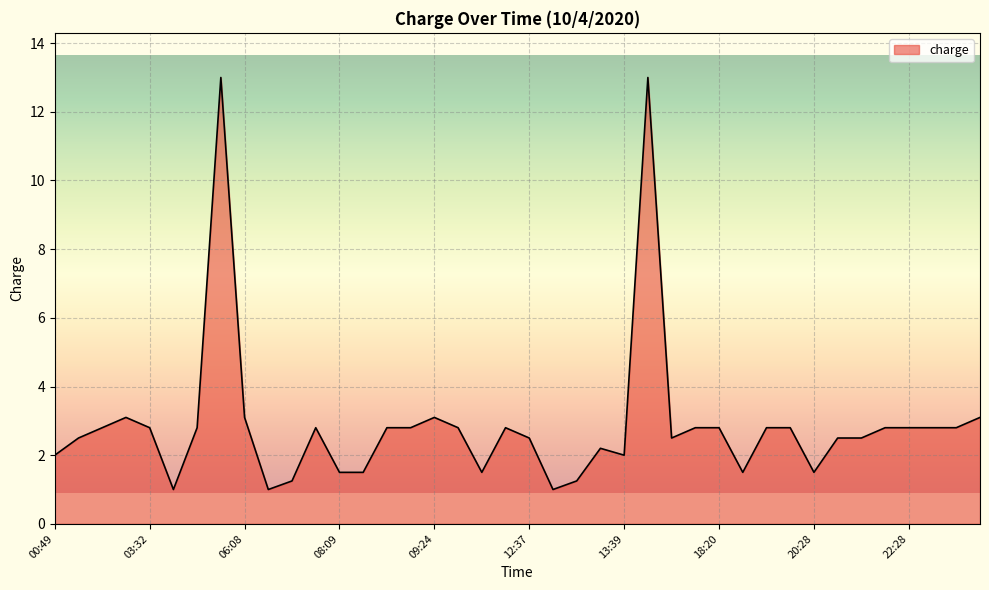

What is the smallest value displayed?

1.0